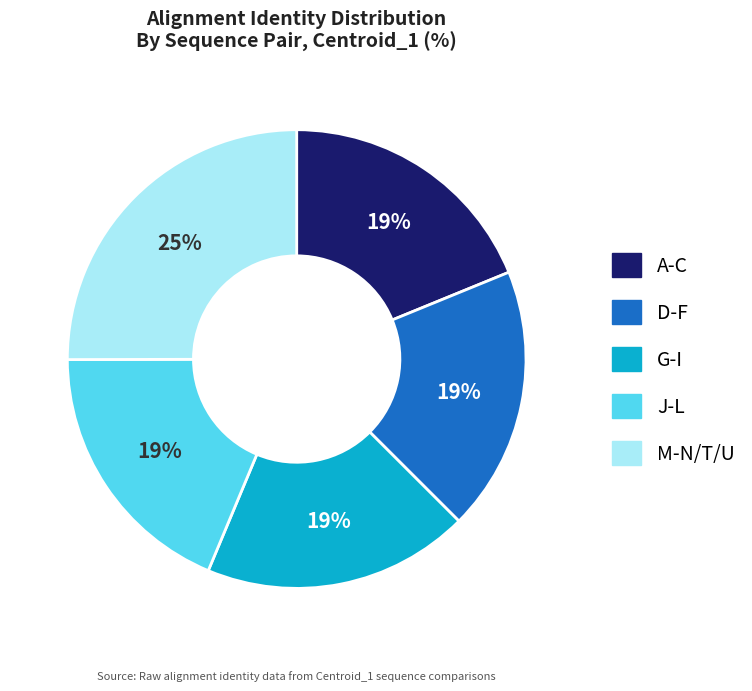

To the nearest percent, what is the difference between the largest and smallest slice percentages?

6%